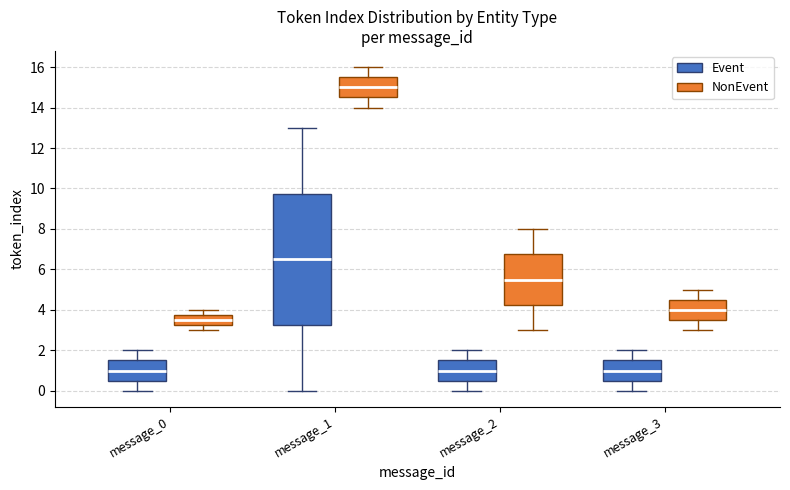

Where does the upper whisker of the box for message_1 (Event) end on the y-axis? The values are not printed on the chart, so give them approximately, as read against the axis.

13.0